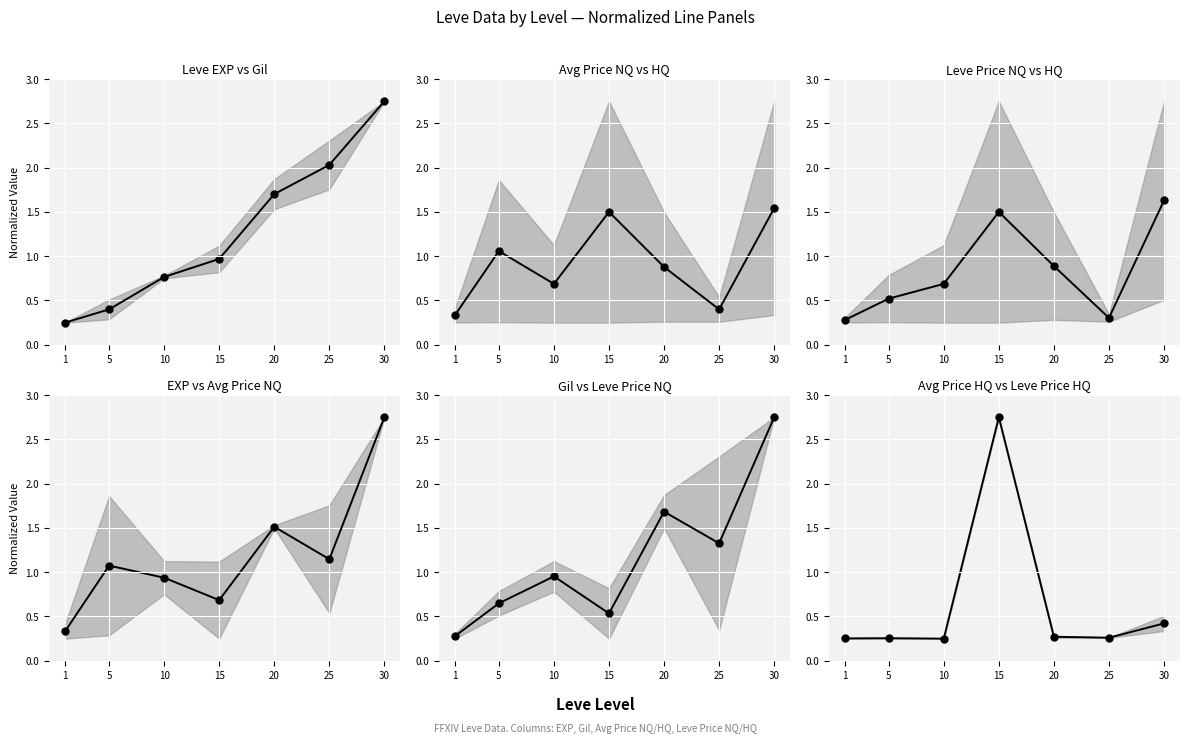

Read the currentAveragePriceHQ / LevePriceHQ value at 25.

0.3